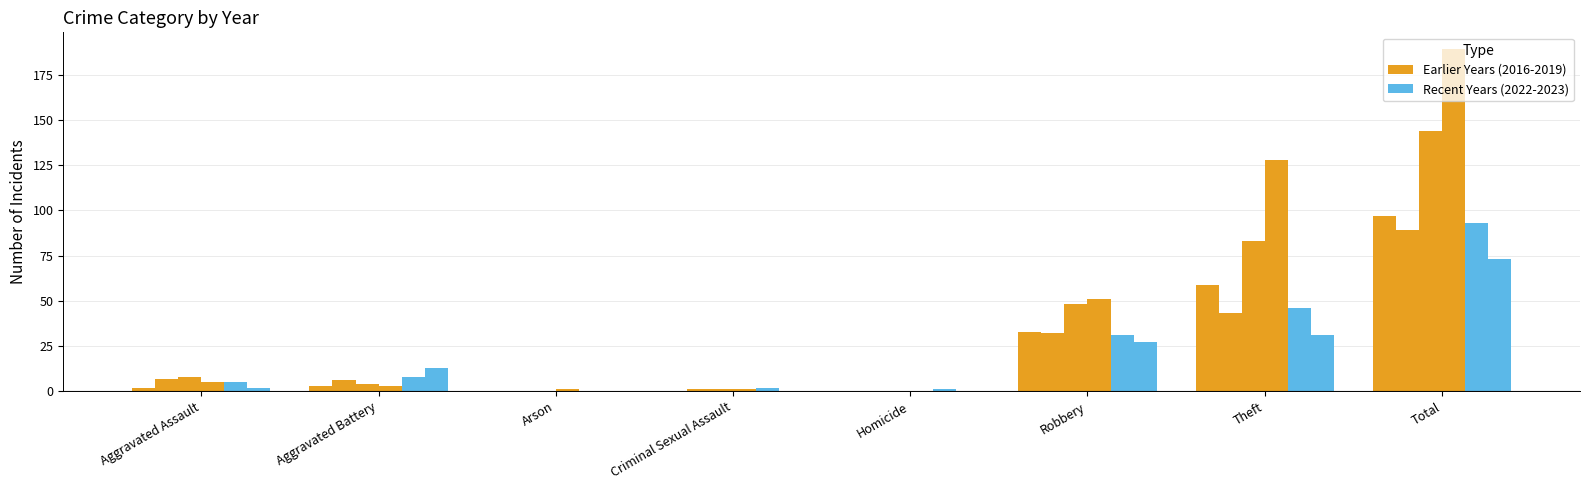

Are the bars grouped side by side (vs. stacked)?

Yes